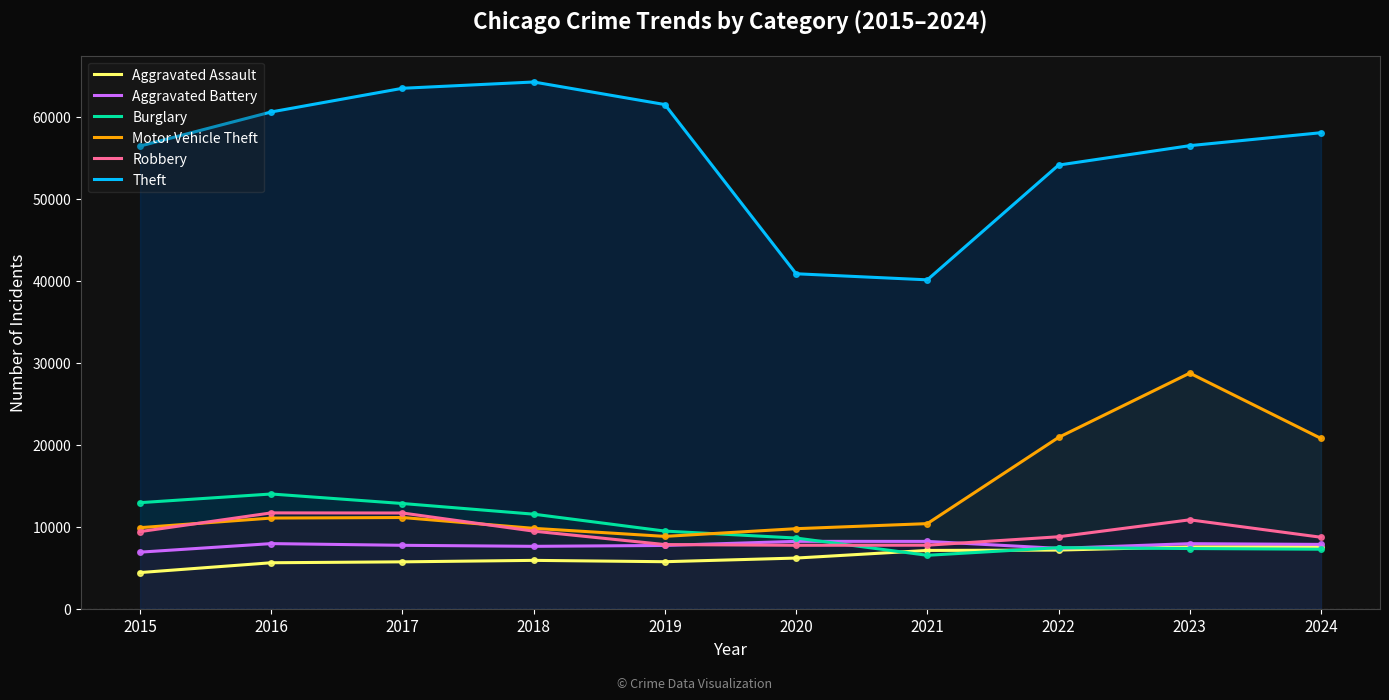

At which label is Aggravated Assault closest to 5993?

2018